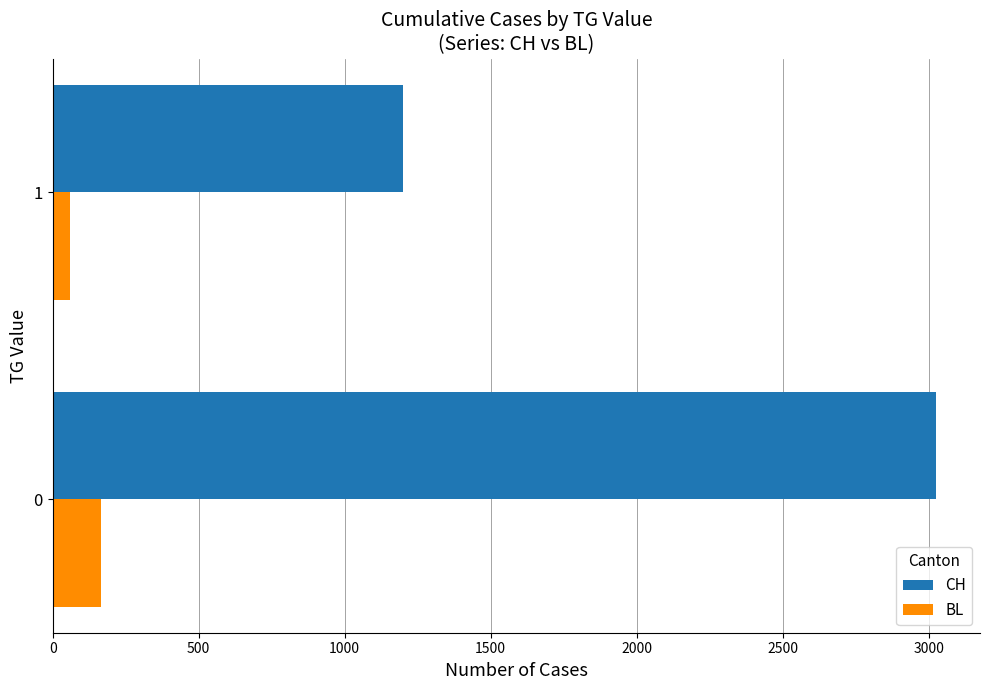

Which series has the largest total across all categories?

CH